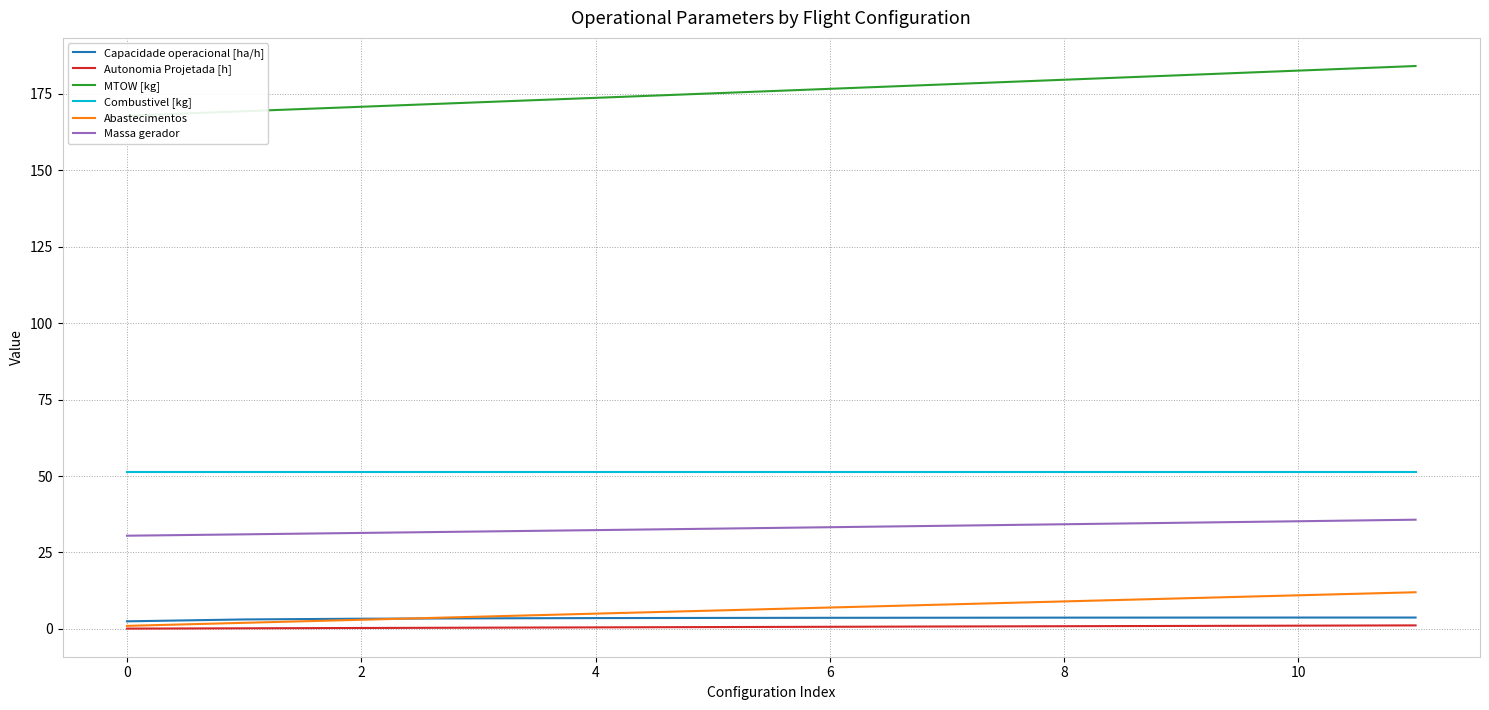

Is it true that Combustivel [kg] equals 23.1 at 9?

False